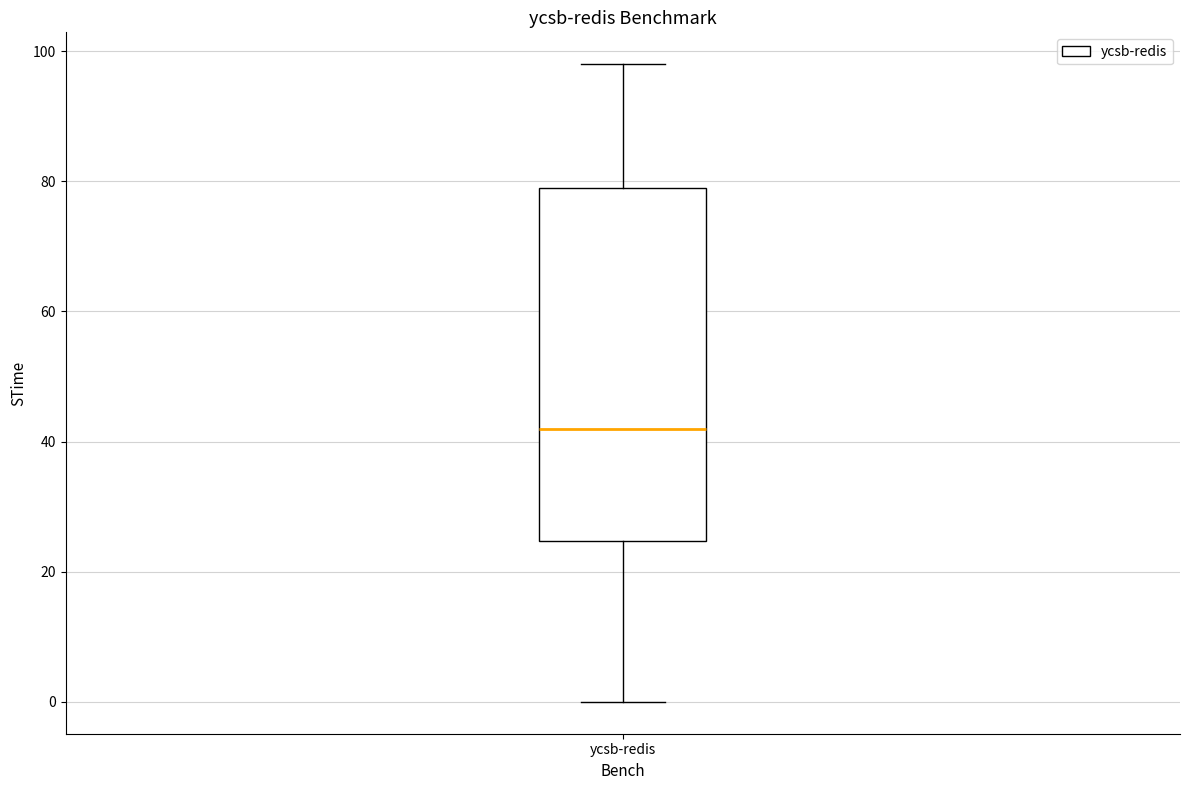

Transcribe this box plot: give where the median line is, the range the box spans, and where the two whiskers end, as read against the y-axis. The values are not printed on the chart, so give them approximately, as read against the axis.

median 42, box 24 to 80, whiskers 0 to 98